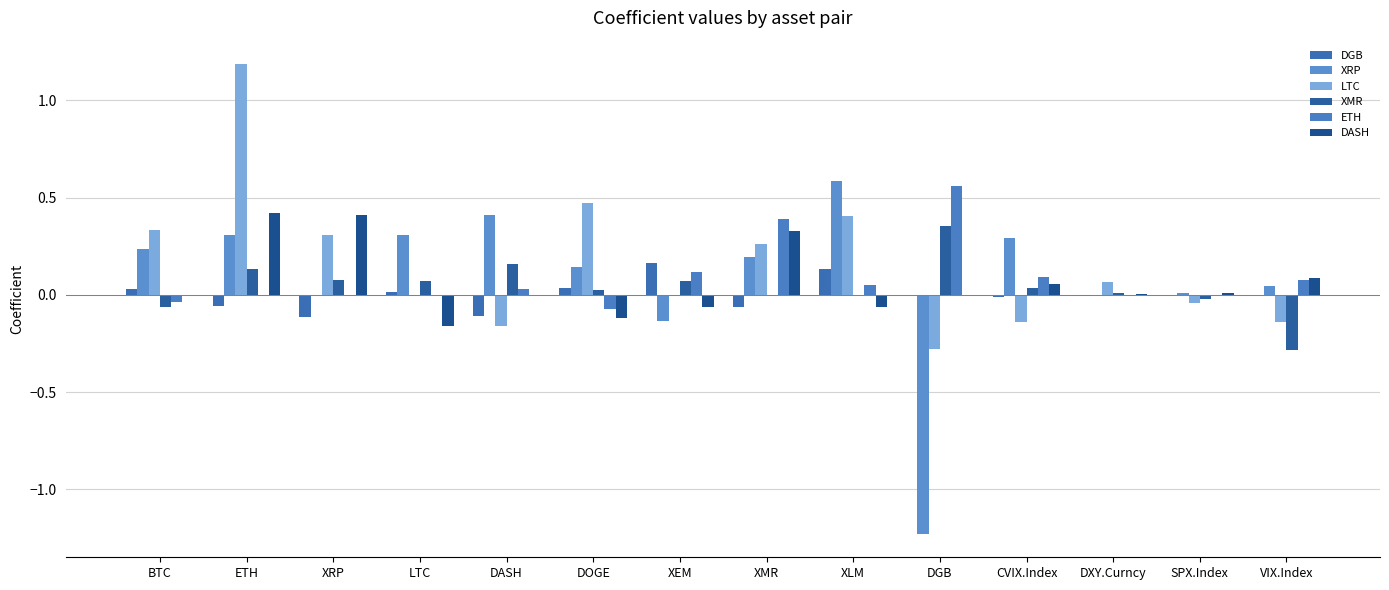

The value of DGB at VIX.Index is -0.1. True or false?

False